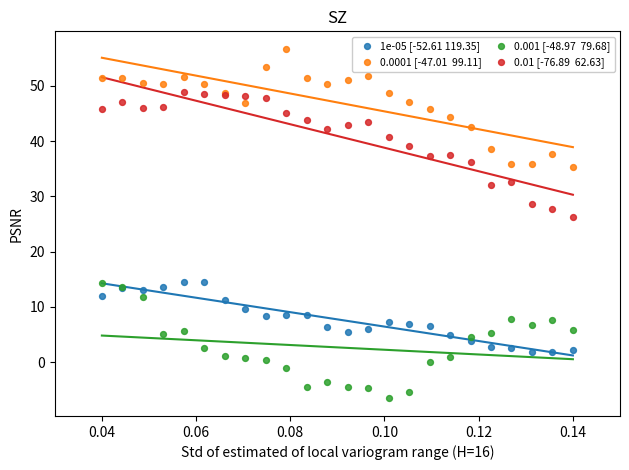

Across all series, what Y value is closest to 25?

26.2